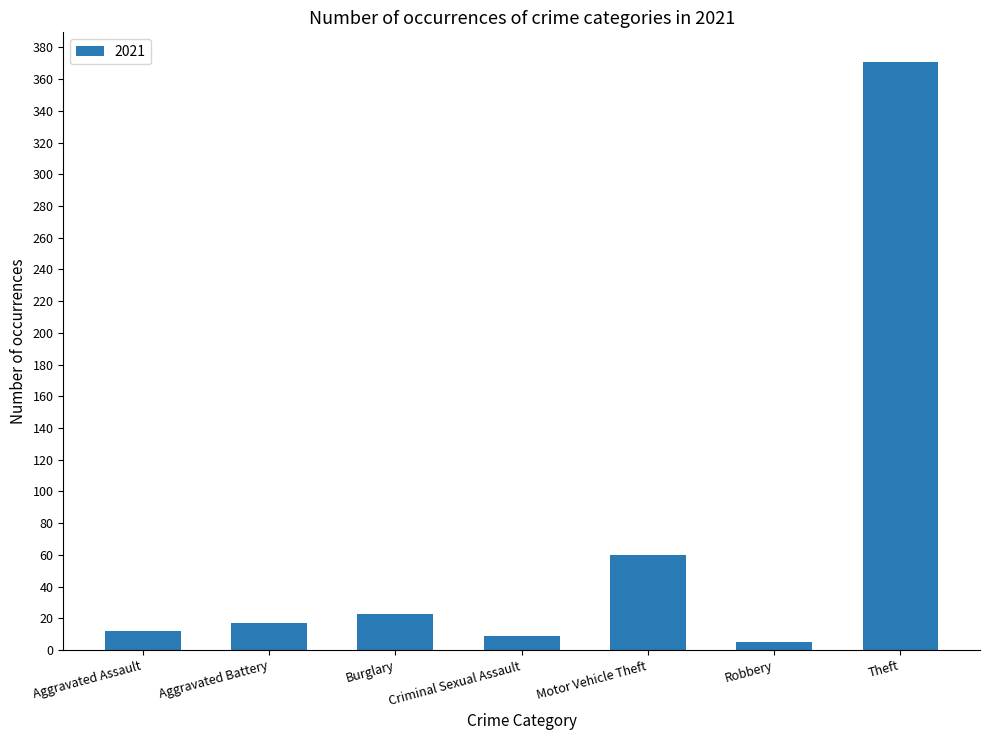

True or false: the data shows 85 at Motor Vehicle Theft.

False